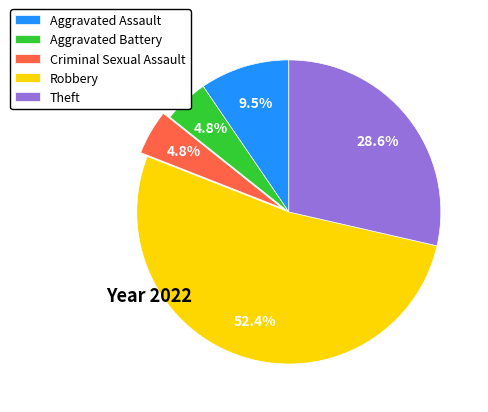

What percentage is the Theft slice, to the nearest percent?

29%